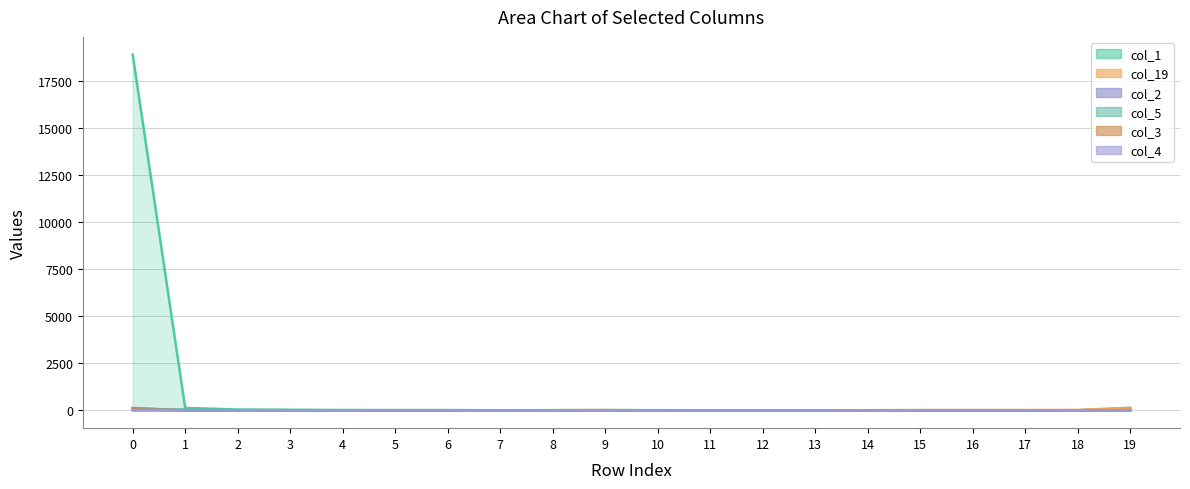

True or false: col_1 has a value of 3 at 14.

False